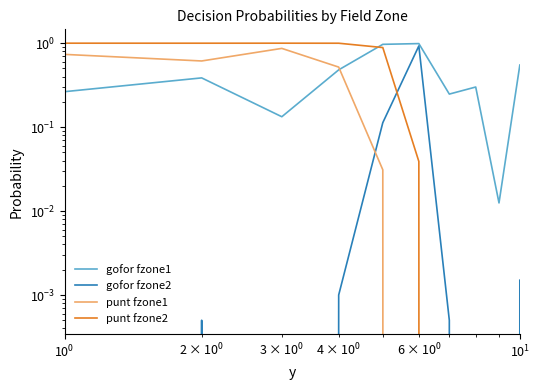

Is the value of punt fzone2 at $\mathdefault{10^{1}}$ greater than the value of gofor fzone1 at $\mathdefault{10^{-1}}$?

Yes